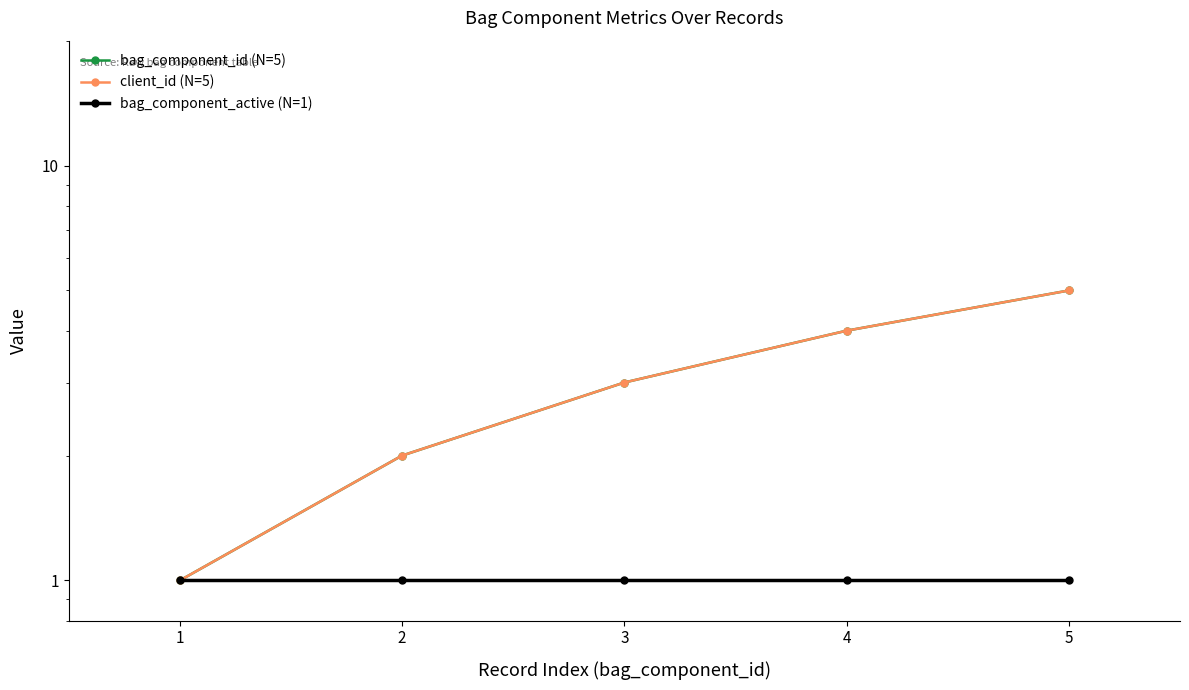

Which series has the largest total across all categories?

bag_component_id